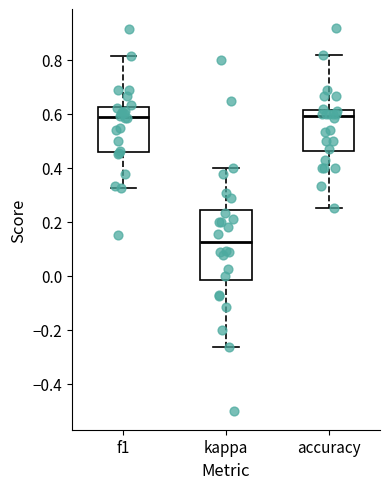

Reading left to right, read every box against the y-axis: the position of its median line, the range the box covers, and the ends of its whiskers. The values are not printed on the chart, so give them approximately, as read against the axis.

f1: median 0.58, box 0.46 to 0.62, whiskers 0.32 to 0.82
kappa: median 0.12, box -0.02 to 0.24, whiskers -0.26 to 0.40
accuracy: median 0.60, box 0.46 to 0.62, whiskers 0.26 to 0.82